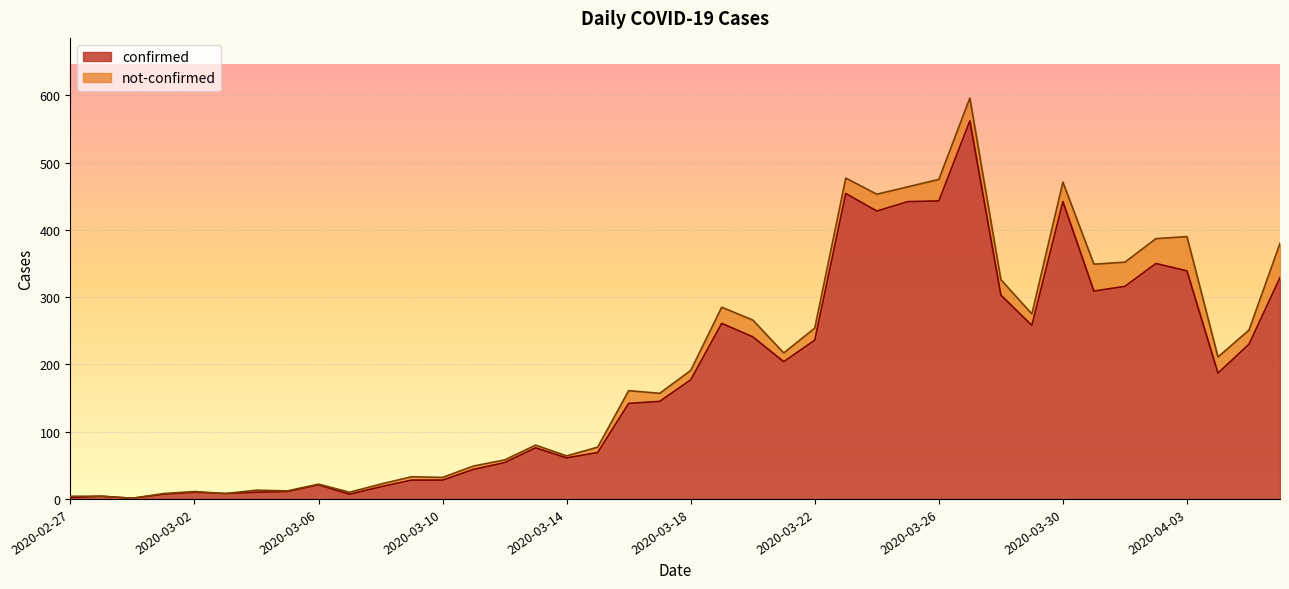

Reading left to right, list all the values displayed in this chart.

2	4	1	7	10	8	10	11	21	7	18	28	28	44	54	76	61	69	142	145	177	261	241	204	236	454	428	442	443	562	303	258	442	309	316	350	339	187	230	329